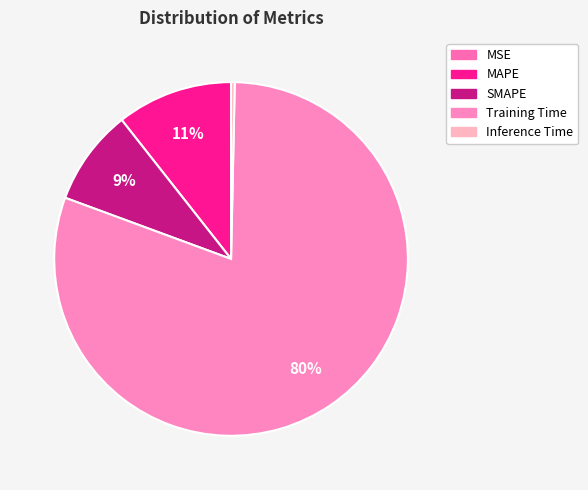

What is the largest slice in the pie chart?

Training Time